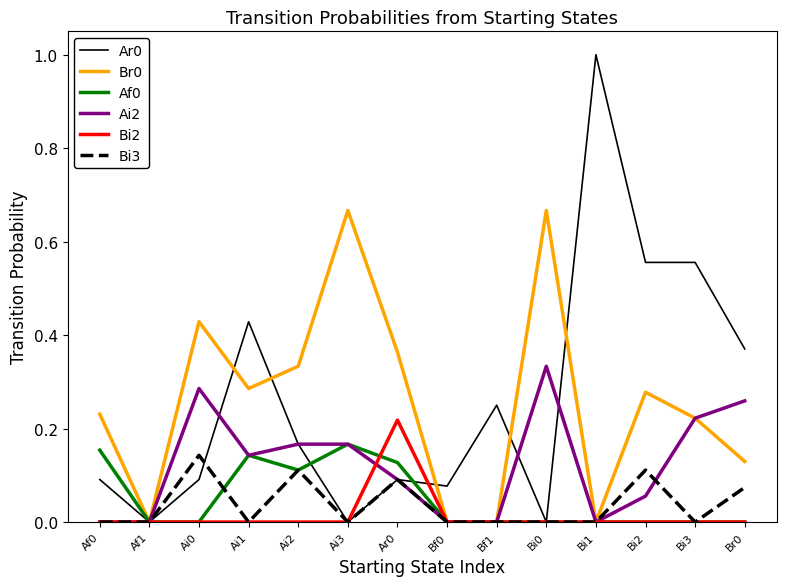

True or false: Ai2 has a value of 0.0 at Bf1.

True